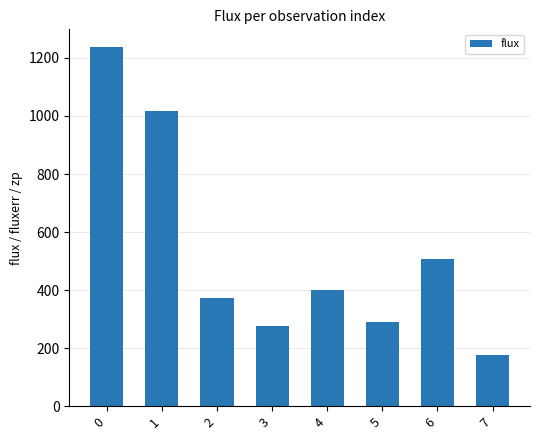

What is the value of the 1st bar from the left?

1236.8